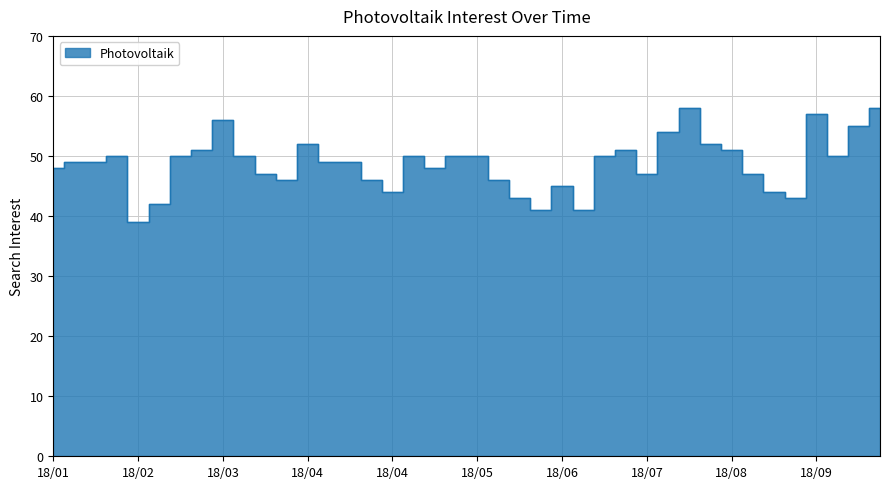

What is the value of the 39th point from the left?

55